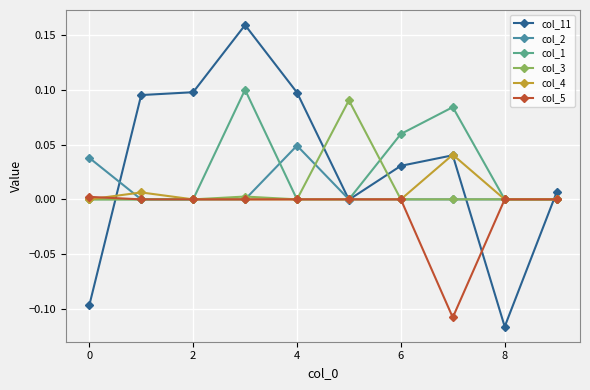

Which series has the widest spread of values?

col_11